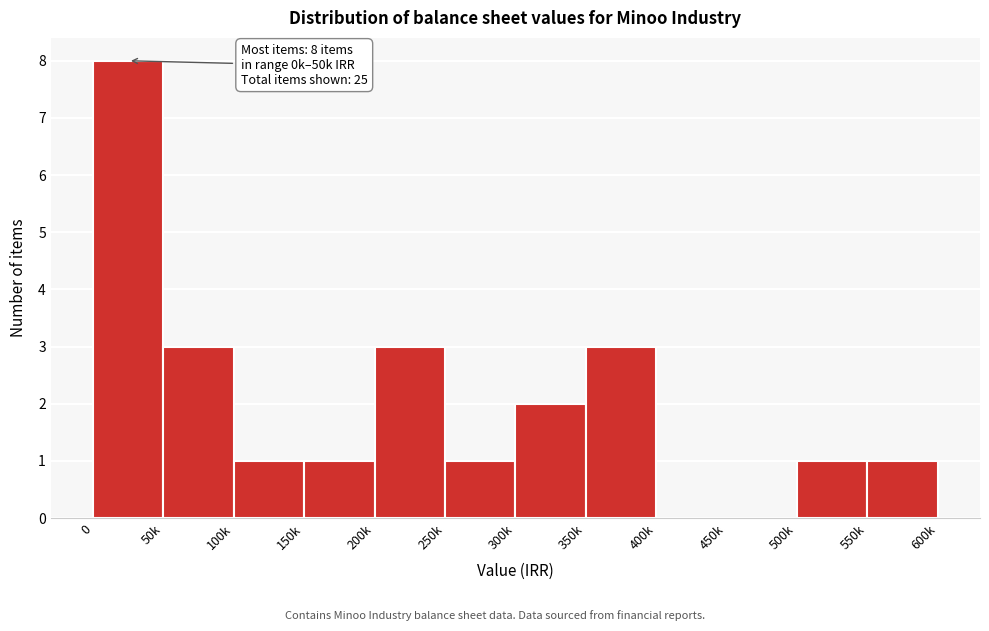

Reading left to right, extract all data points from this chart.

0=8	50k=3	100k=1	150k=1	200k=3	250k=1	300k=2	350k=3	400k=0	450k=0	500k=1	550k=1